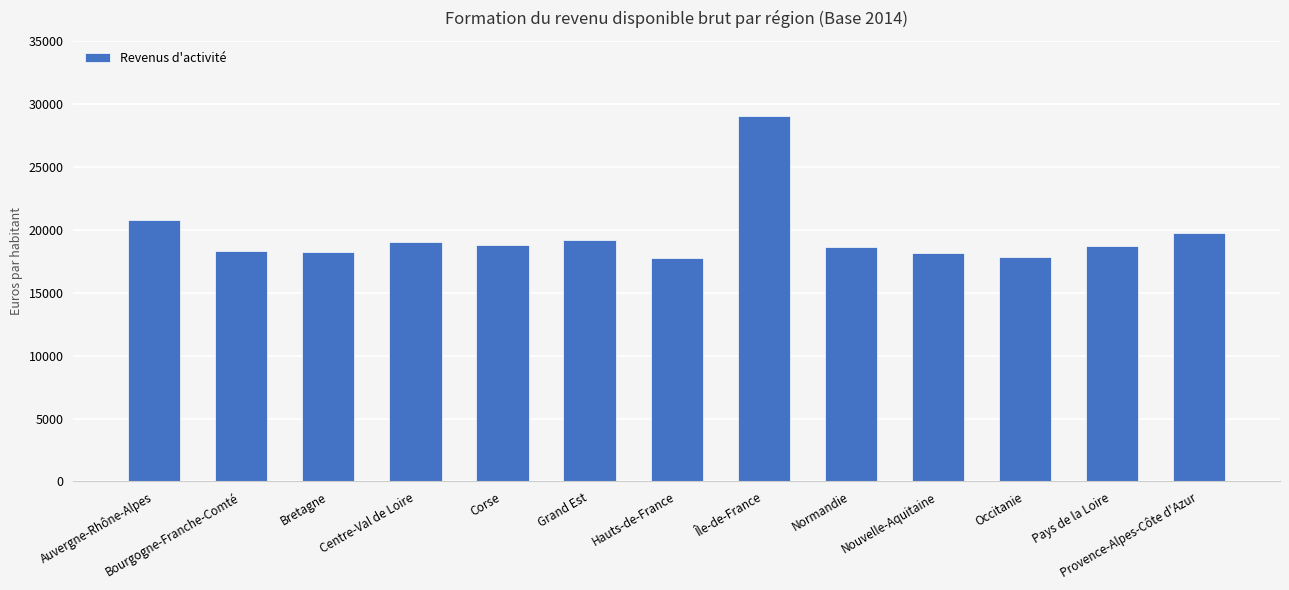

Which has a higher value, Auvergne-Rhône-Alpes or Corse?

Auvergne-Rhône-Alpes